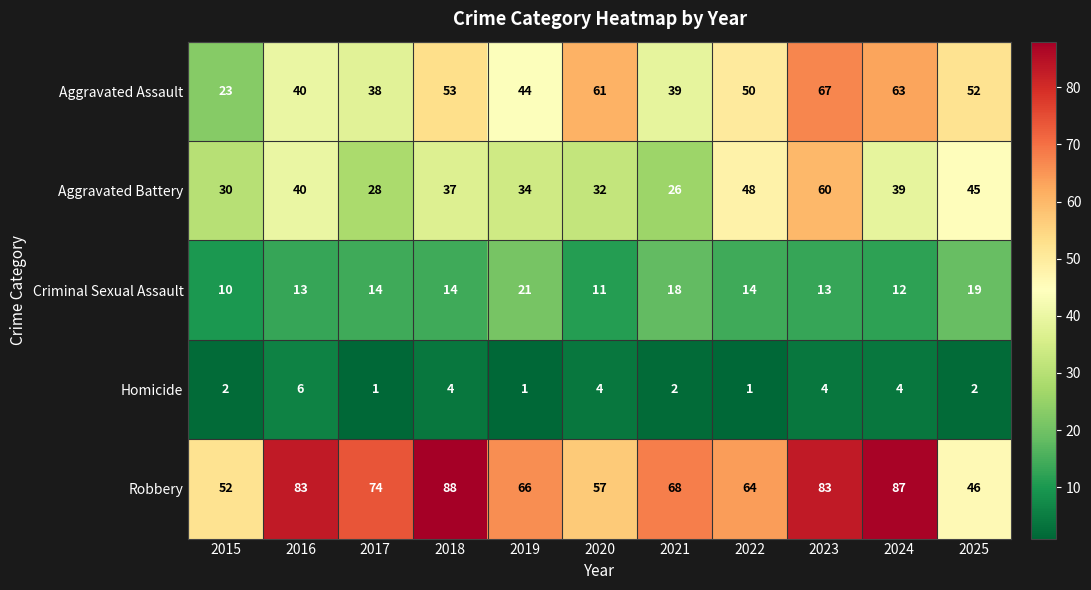

What is the difference between the Aggravated Battery values at 2021 and 2015?

4